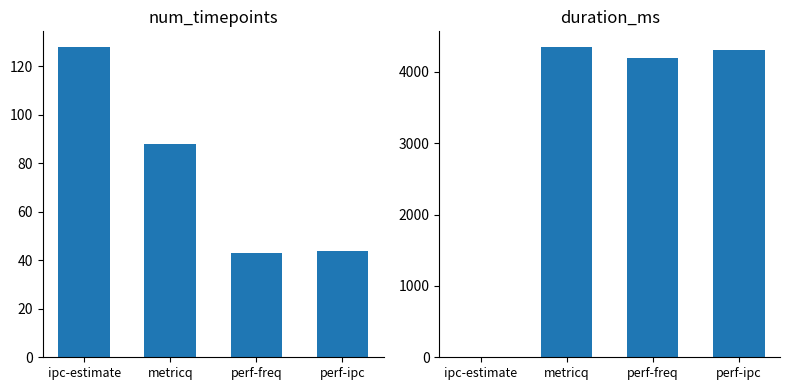

How many bars are there in total?

8